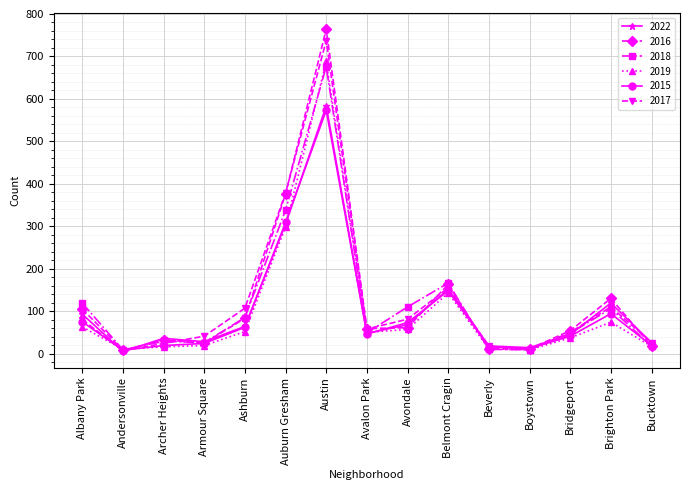

What is the total value across all series at Bucktown?

123